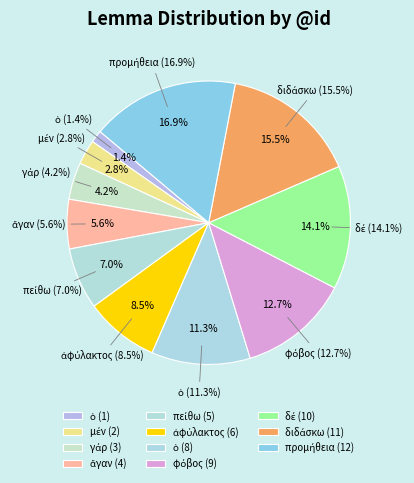

What percentage is the δέ slice, to the nearest percent?

14%